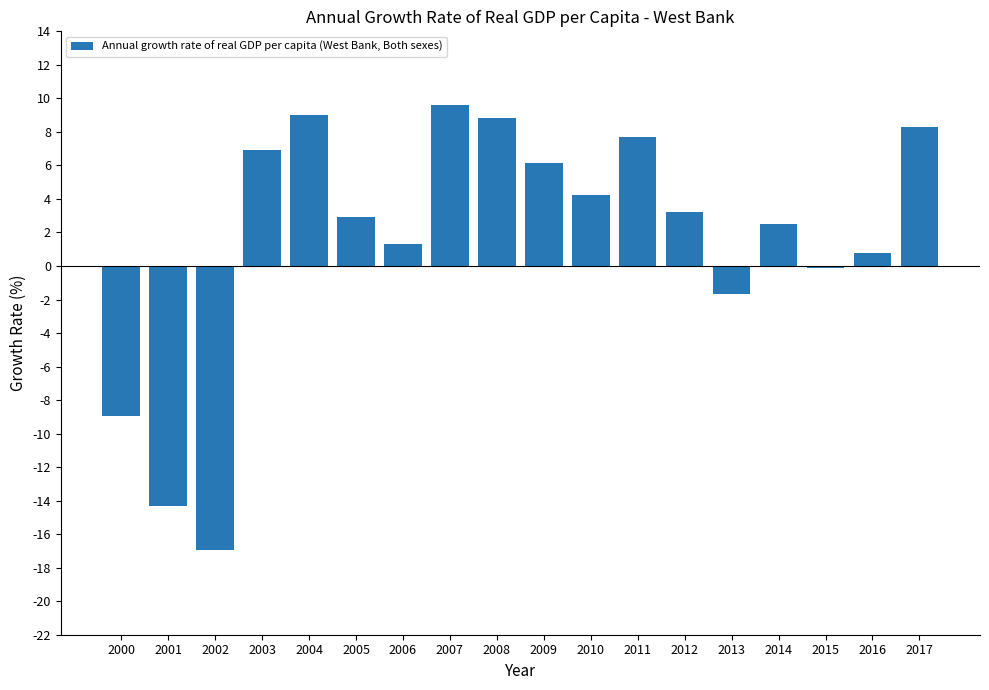

What is the approximate value at 2000?

-8.9